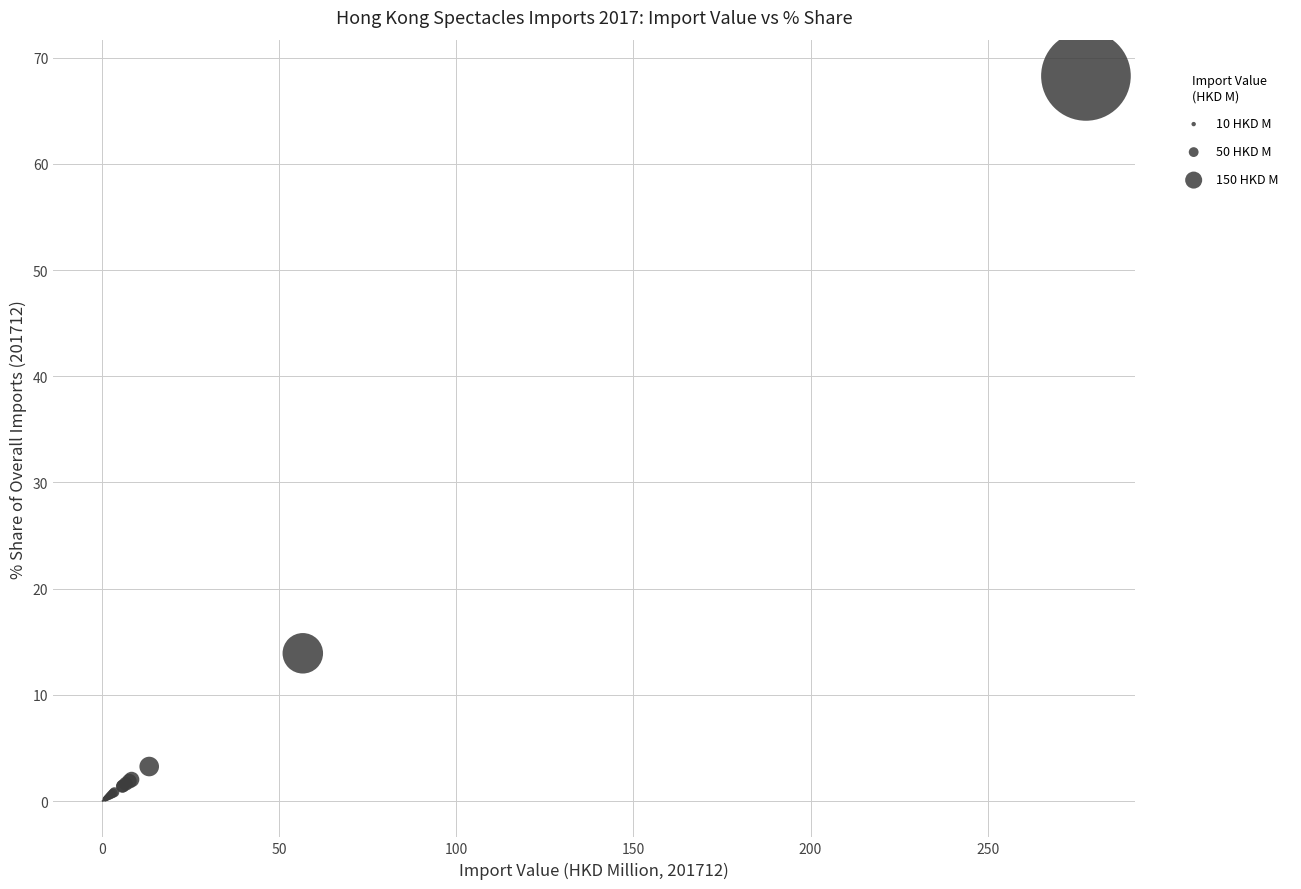

What Y value in the scatter plot is closest to 34?

13.9